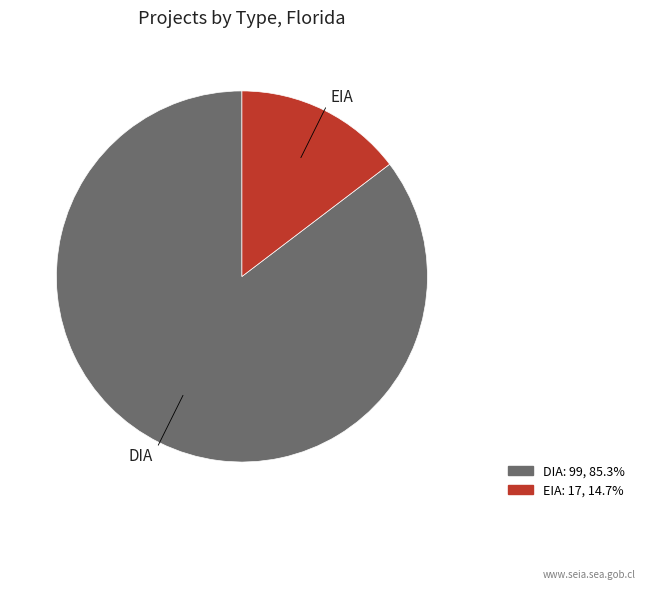

Count the number of slices in the pie.

2